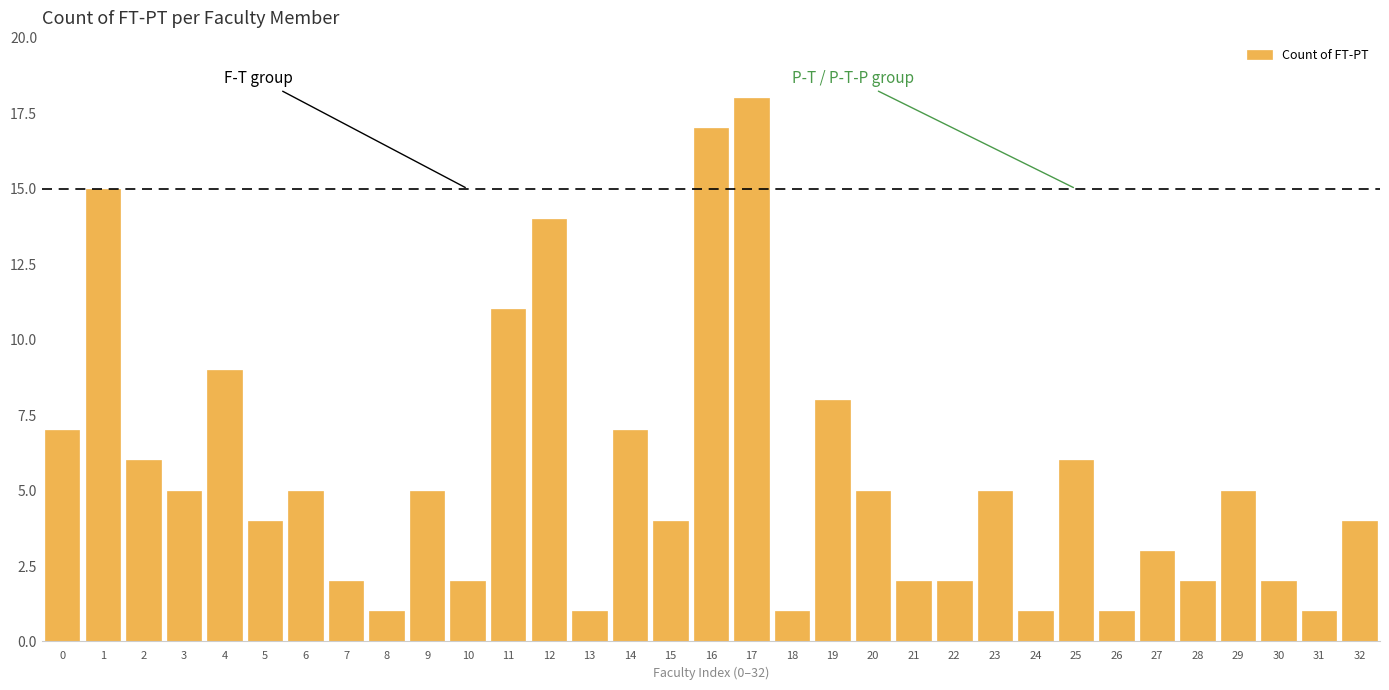

What is the sum of all values?

181